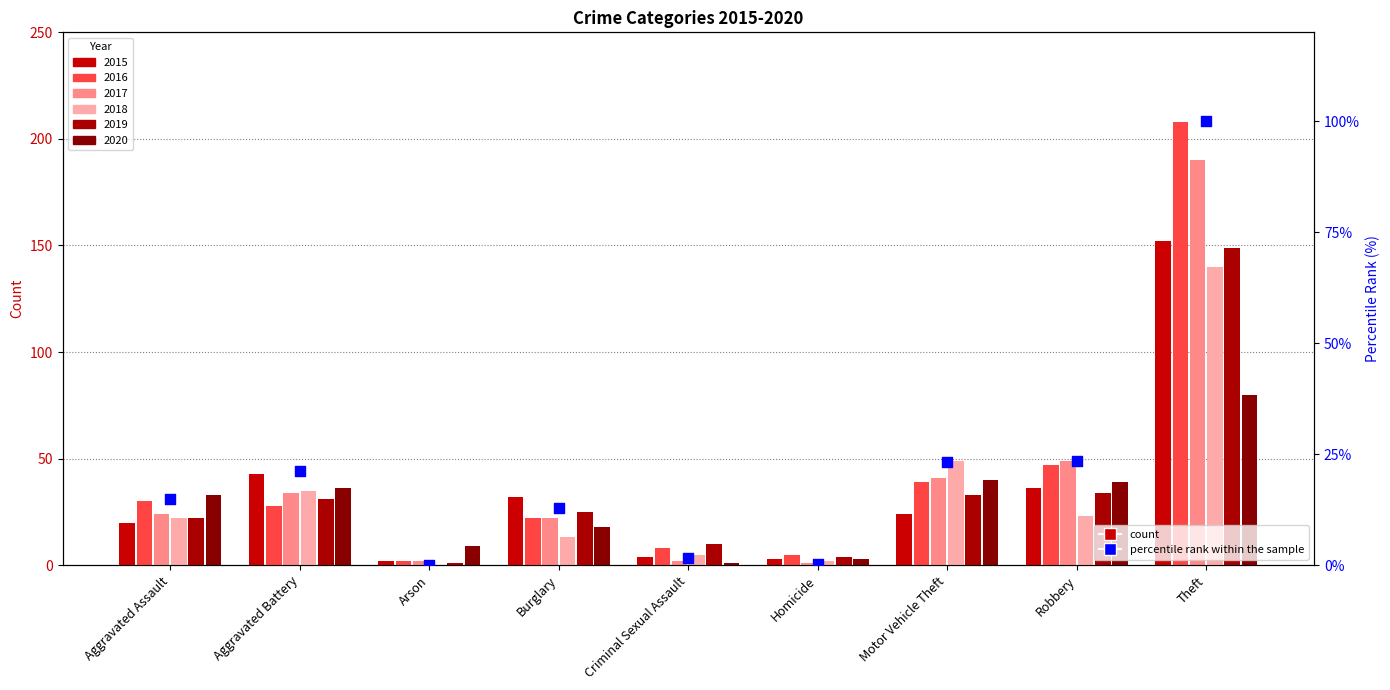

What is the ratio of the value at Criminal Sexual Assault to the value at Motor Vehicle Theft?

0.1